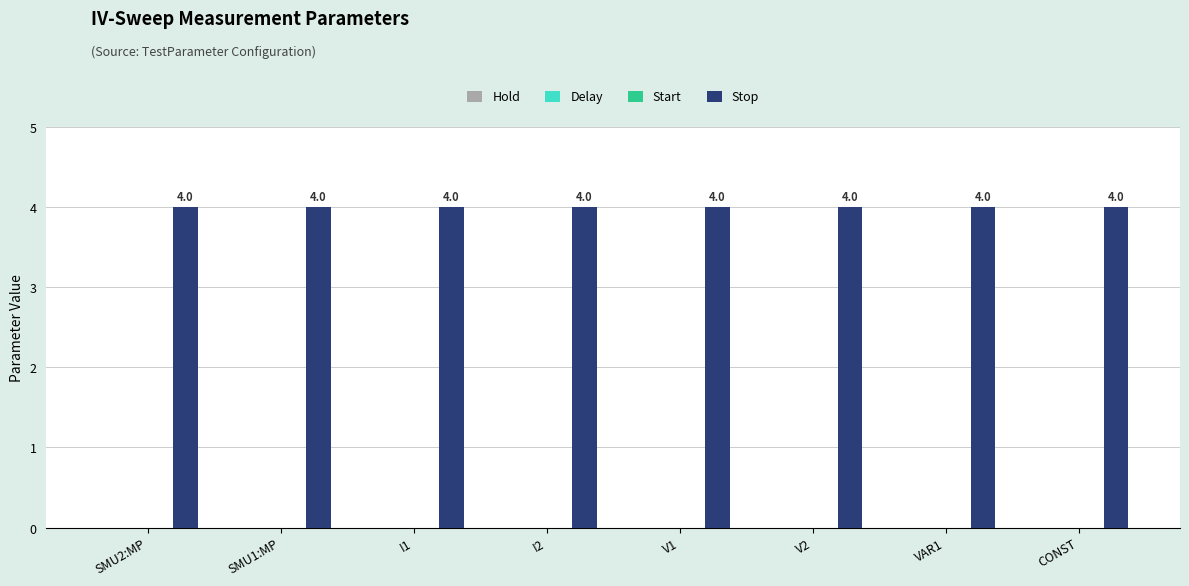

Which category has the lowest value across all series?

SMU2:MP